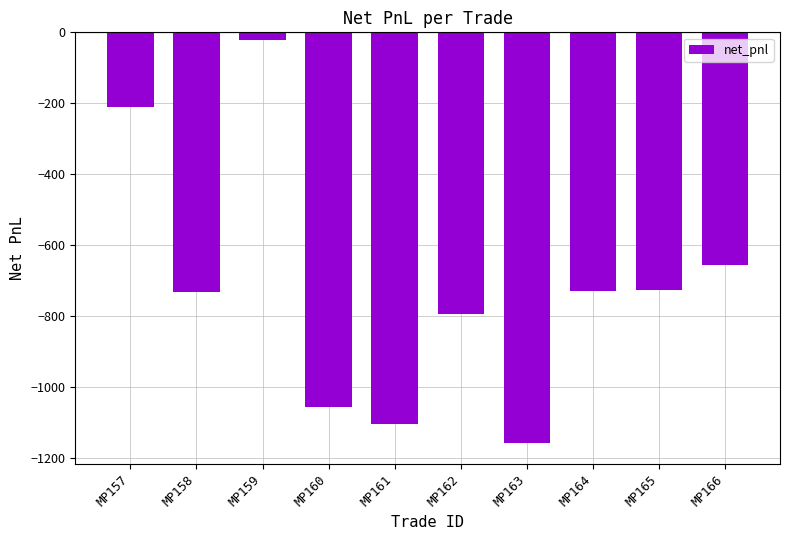

What is the difference between the maximum and minimum values?

1135.6